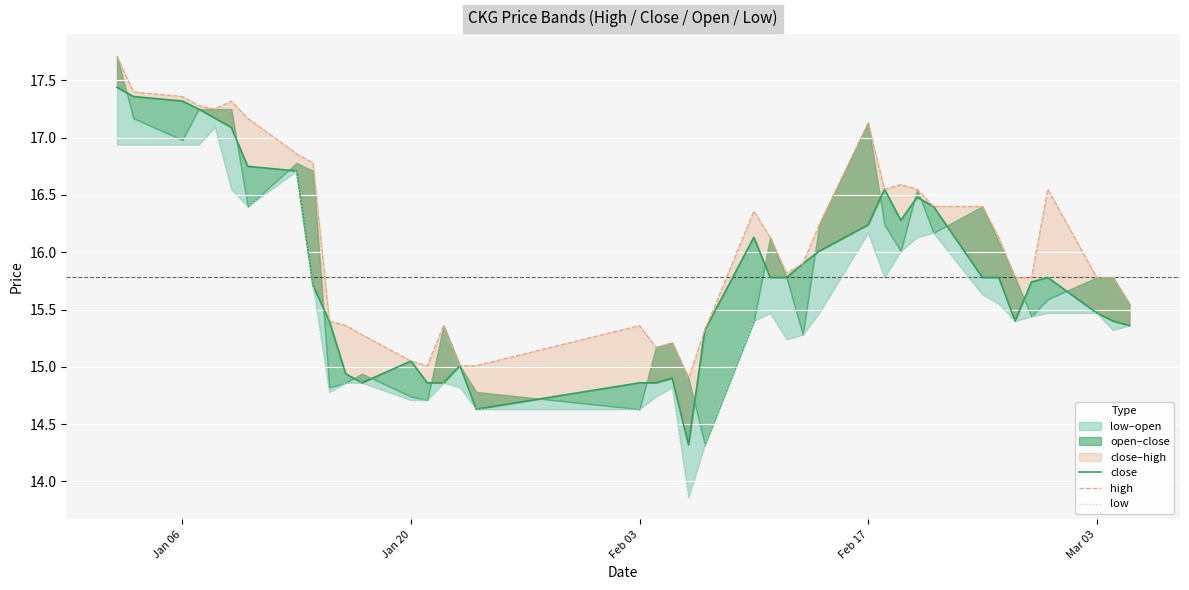

True or false: close and low cross at least once.

False